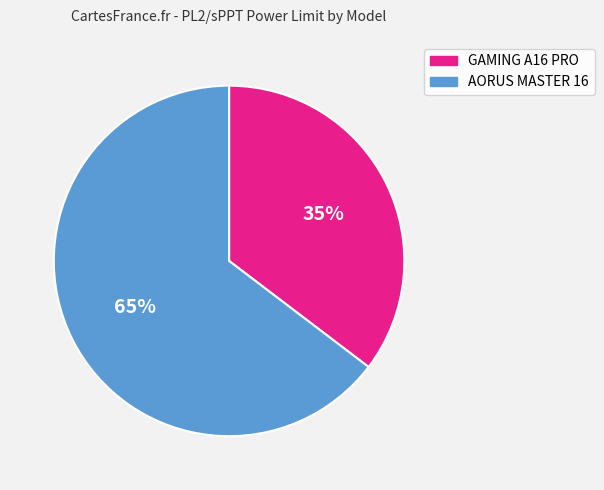

Do AORUS MASTER 16 and GAMING A16 PRO together represent more than half of the pie?

Yes